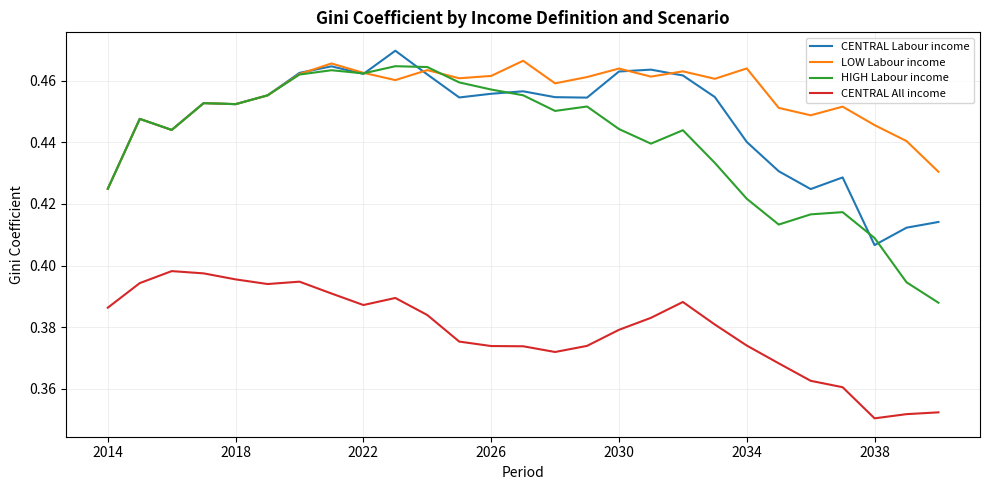

True or false: CENTRAL All income and LOW Labour income cross at least once.

False